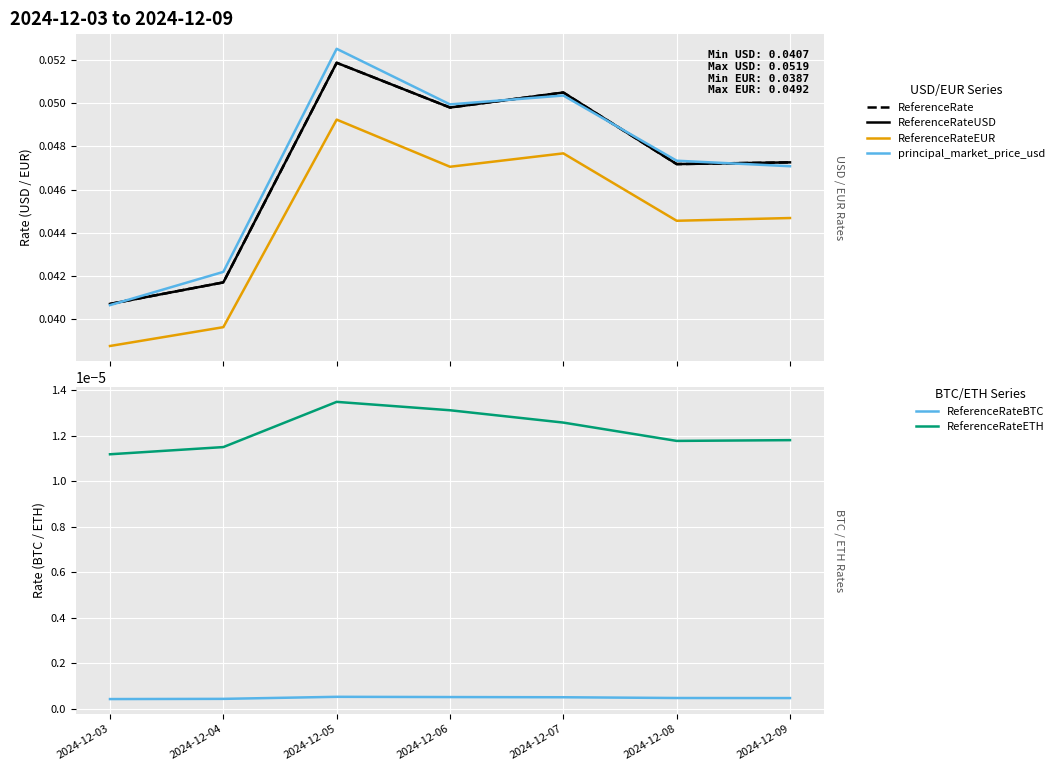

Between which two adjacent categories do ReferenceRateUSD and principal_market_price_usd first intersect?

2024-12-03 and 2024-12-04